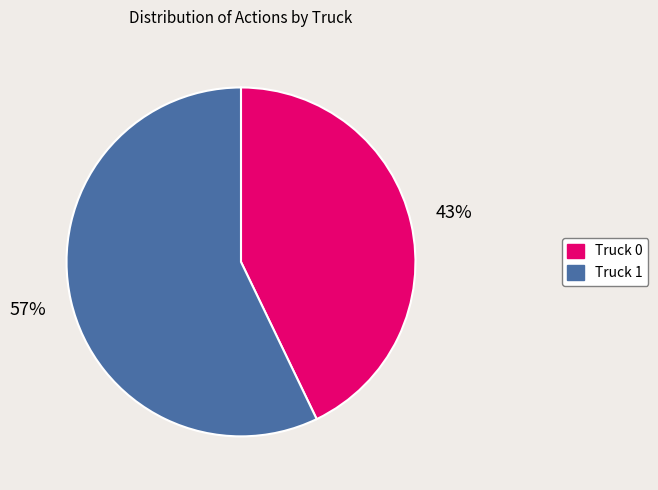

To the nearest percent, what is the difference between the Truck 0 and Truck 1 slice percentages?

14%